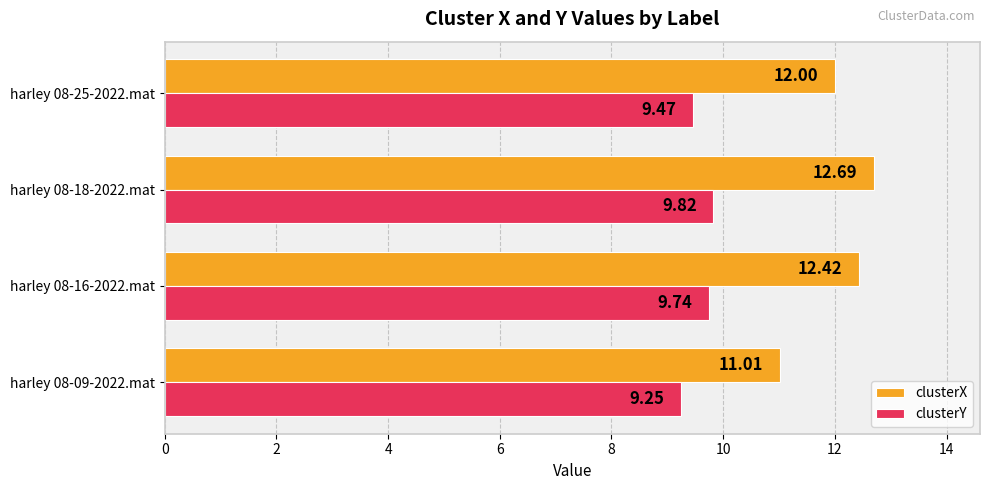

Which series has the widest spread of values?

clusterX